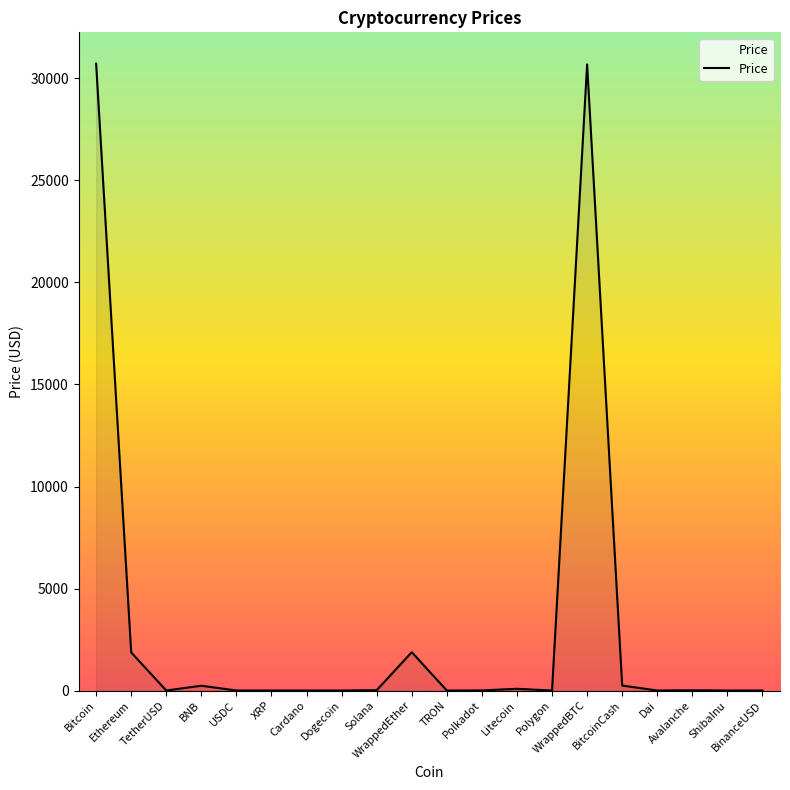

What position from the left is Polkadot?

12